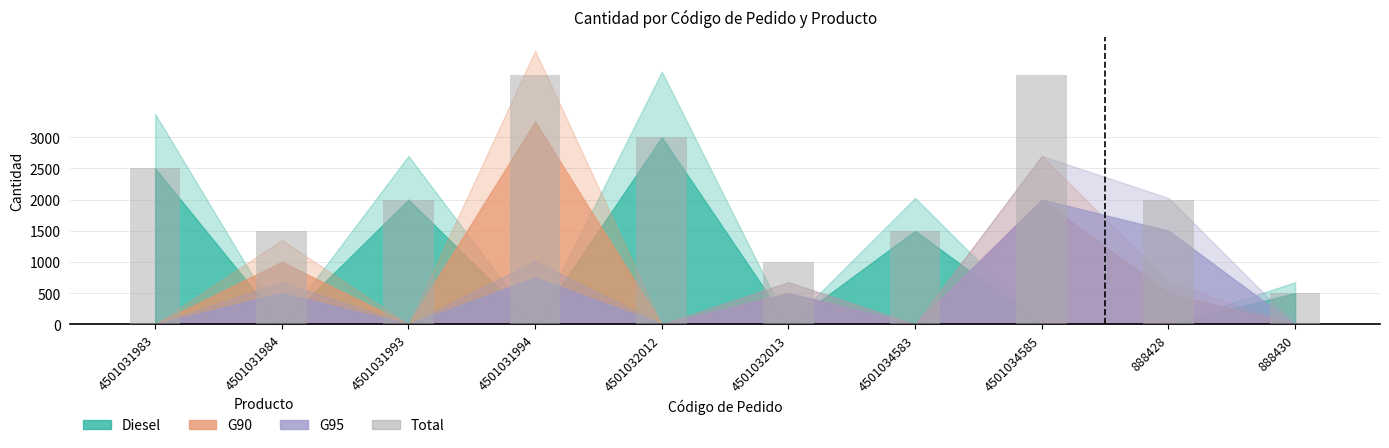

What is the smallest value displayed?

500